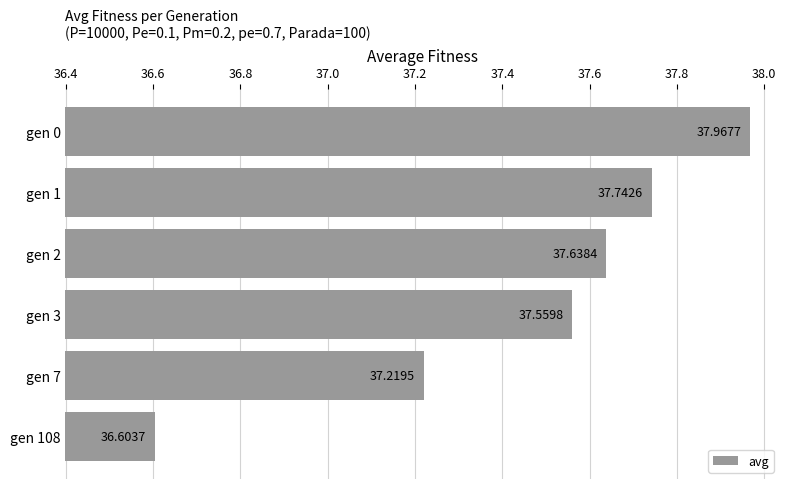

What is the difference between the maximum and second lowest values?

0.7